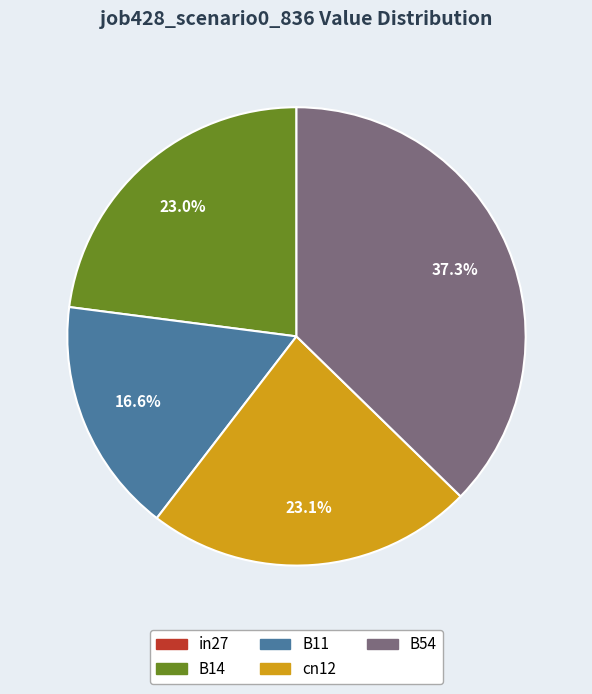

Is there any slice that represents more than half of the pie?

No